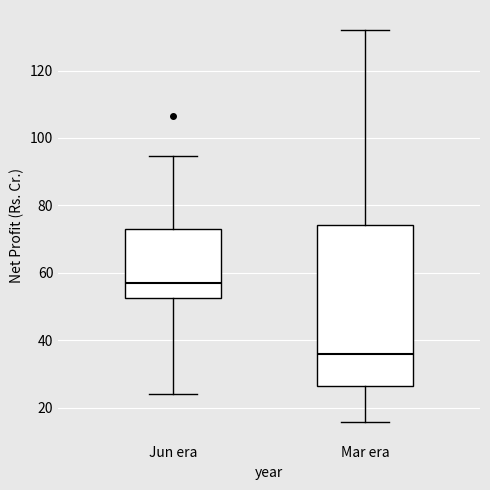

Where is the upper edge of the box for Jun era on the y-axis? The values are not printed on the chart, so give them approximately, as read against the axis.

72